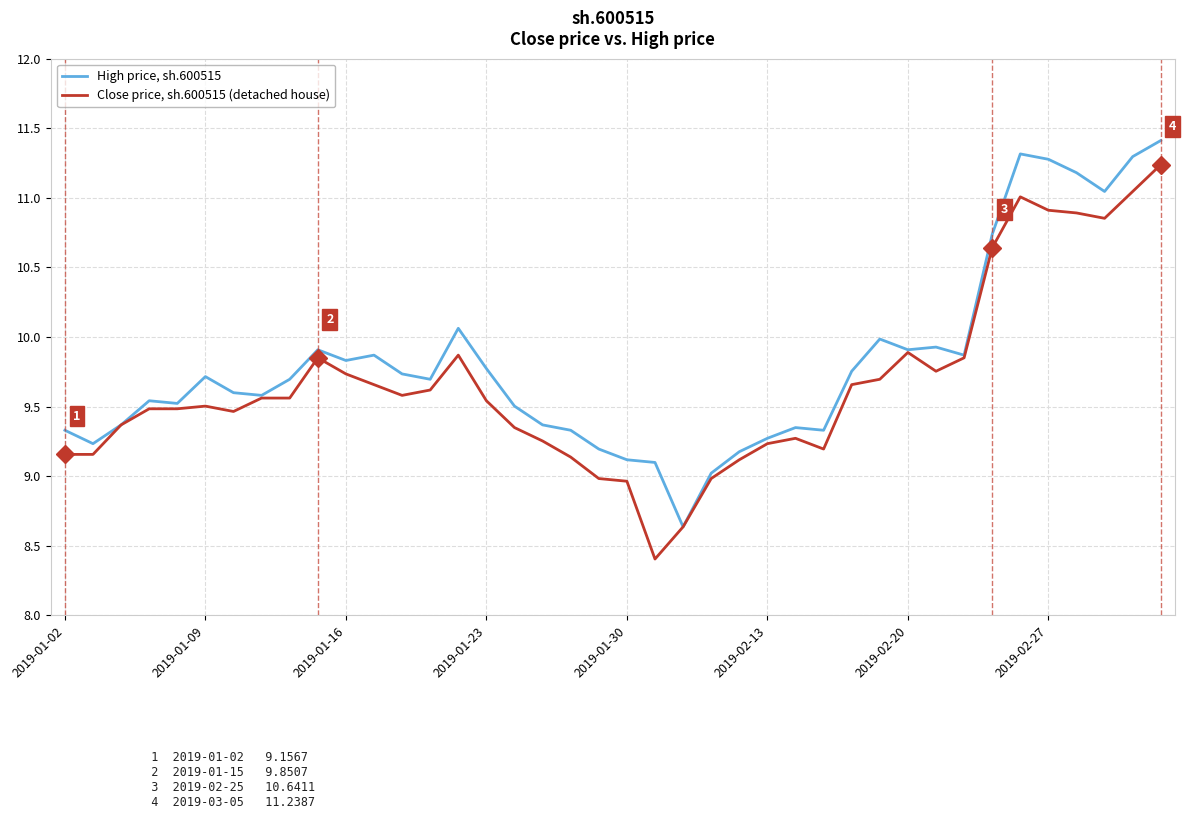

Rank the series by their average value, from highest to lowest.

High price, sh.600515, Close price, sh.600515 (detached house)